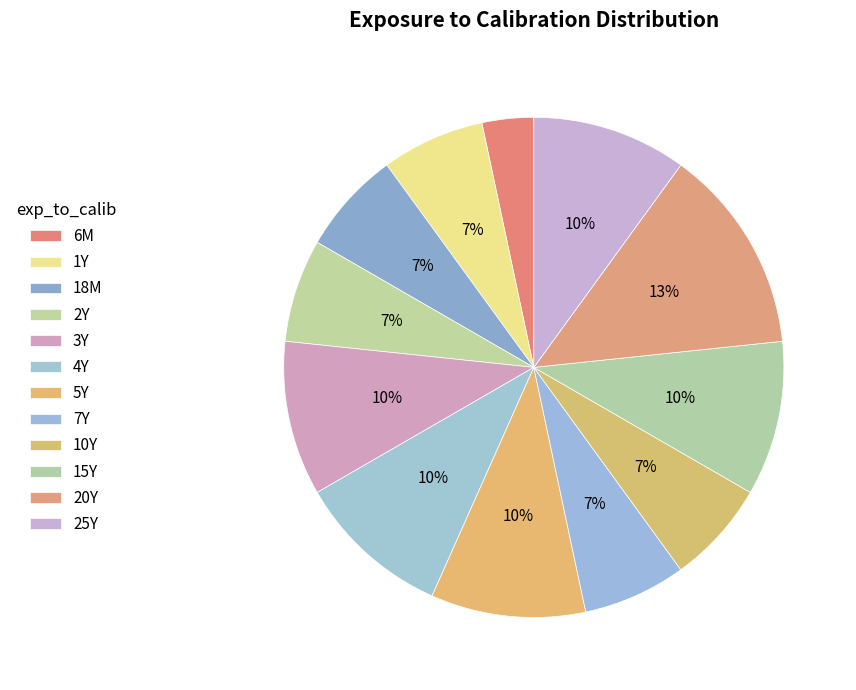

What portion of the pie excludes 2Y?

93.3%